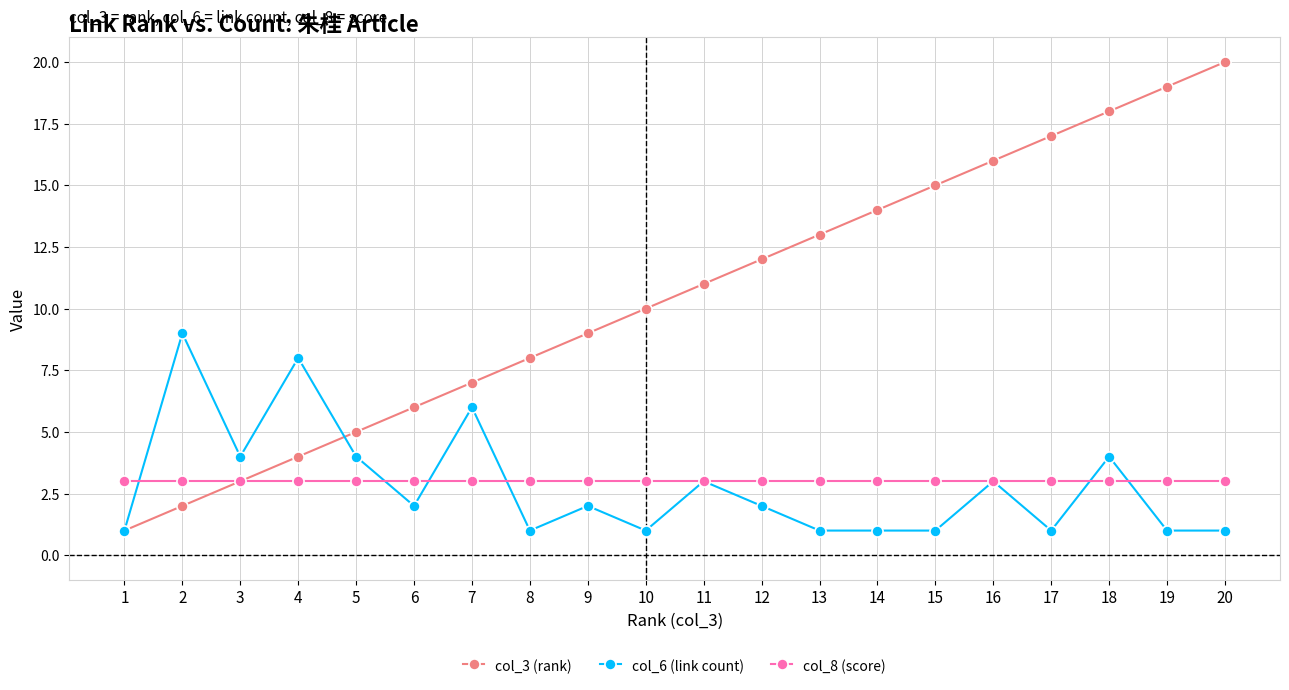

What is the maximum value shown in the chart?

20